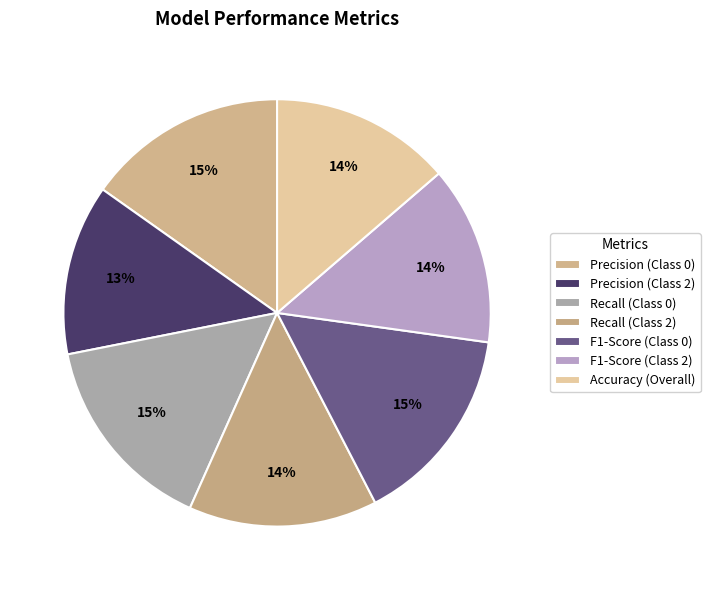

Between Precision (Class 2) and Precision (Class 0), which is larger?

Precision (Class 0)